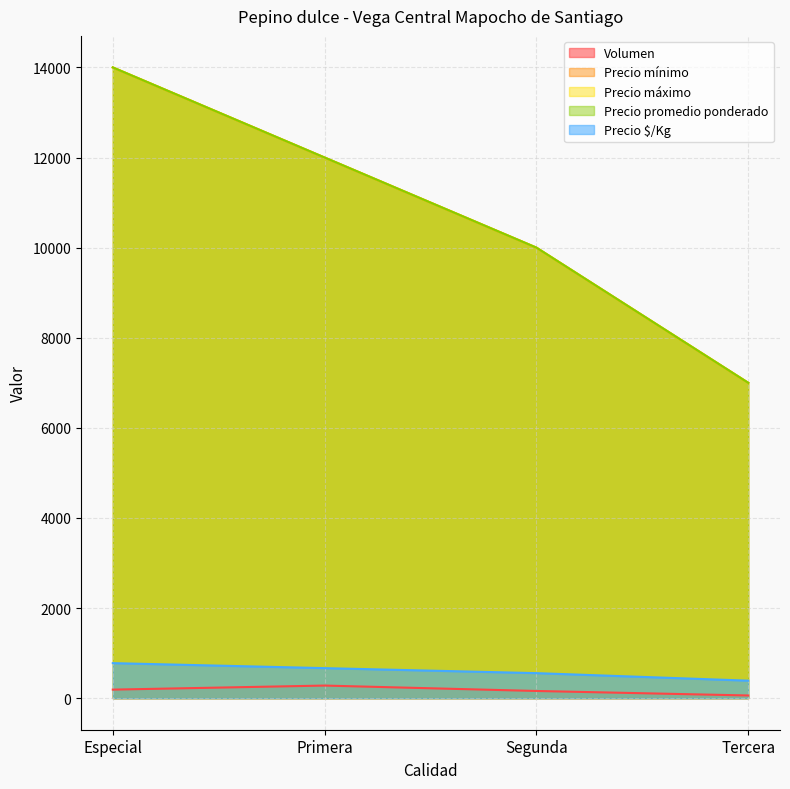

What is the label of the 3rd point from the left?

Segunda